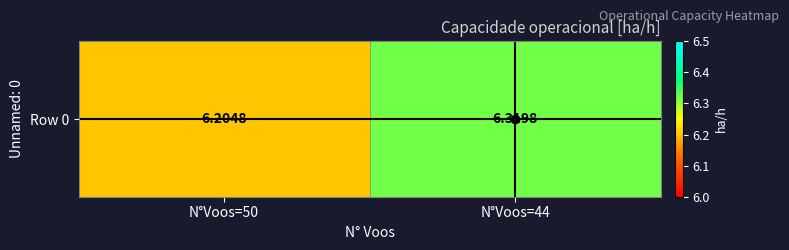

Which category has the lowest value across all series?

N°Voos=50